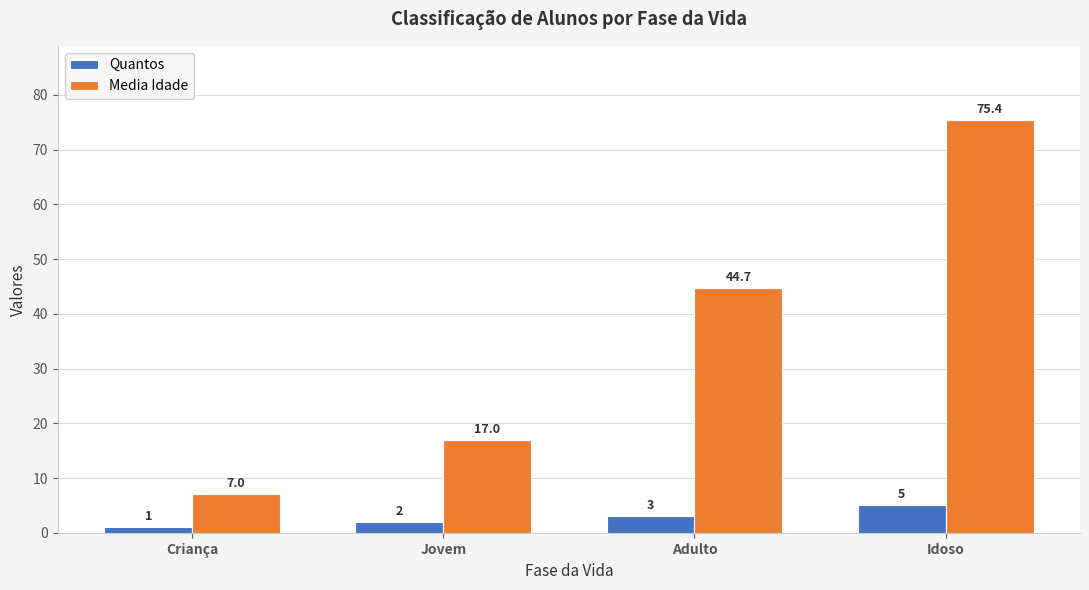

What is the difference between the highest and lowest values at Idoso?

70.4